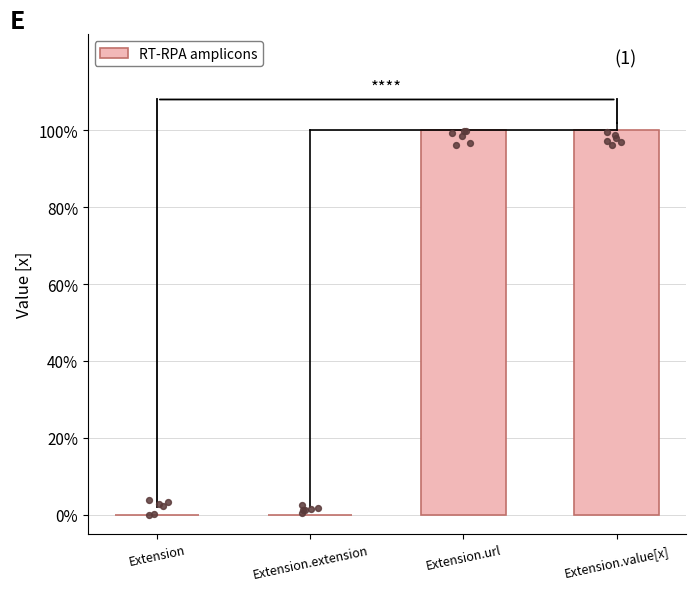

Between Extension.extension and Extension, which is larger?

Extension.extension